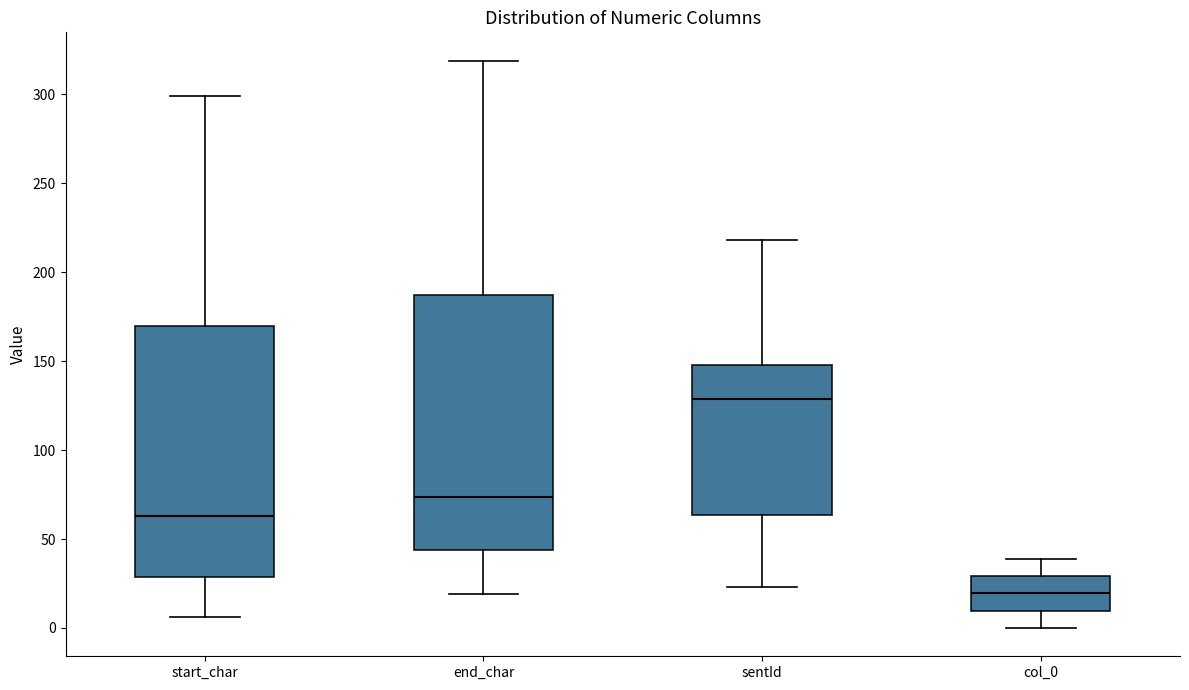

Reading left to right, transcribe this box plot: for each box, give where its median line is, the range the box spans, and where its two whiskers end, as read against the y-axis. The values are not printed on the chart, so give them approximately, as read against the axis.

start_char: median 65, box 30 to 170, whiskers 5 to 300
end_char: median 75, box 45 to 185, whiskers 20 to 320
sentId: median 130, box 65 to 150, whiskers 25 to 220
col_0: median 20, box 10 to 30, whiskers 0 to 40